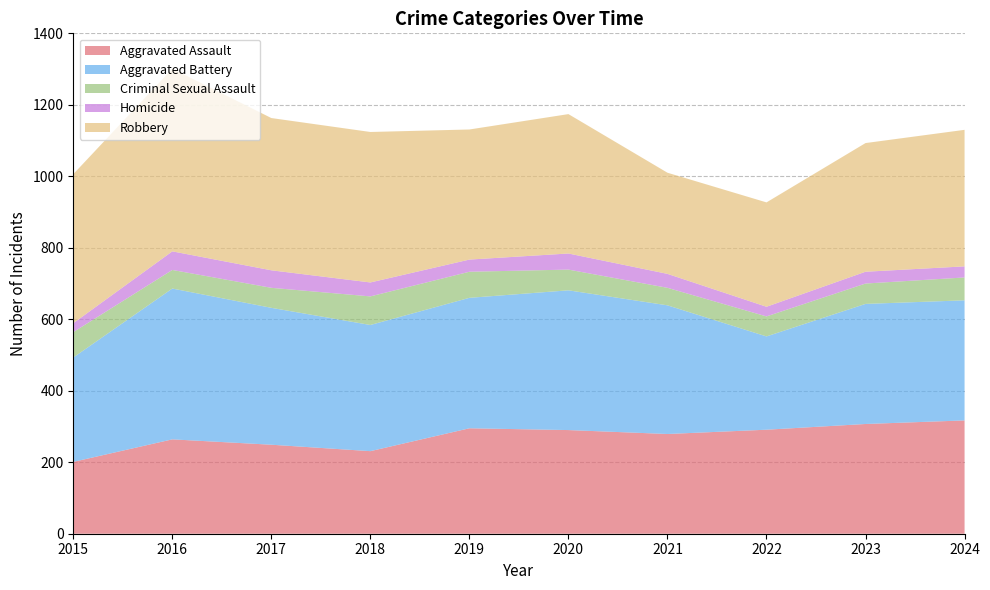

Reading right to left, extract all data points from this chart.

Aggravated Assault: 2024=317	2023=307	2022=291	2021=279	2020=290	2019=295	2018=231	2017=249	2016=264	2015=201
Aggravated Battery: 2024=336	2023=336	2022=261	2021=360	2020=391	2019=365	2018=353	2017=383	2016=422	2015=292
Criminal Sexual Assault: 2024=64	2023=57	2022=56	2021=49	2020=58	2019=73	2018=80	2017=56	2016=52	2015=71
Homicide: 2024=31	2023=33	2022=27	2021=39	2020=45	2019=34	2018=39	2017=49	2016=52	2015=25
Robbery: 2024=382	2023=360	2022=292	2021=283	2020=390	2019=364	2018=421	2017=426	2016=511	2015=417